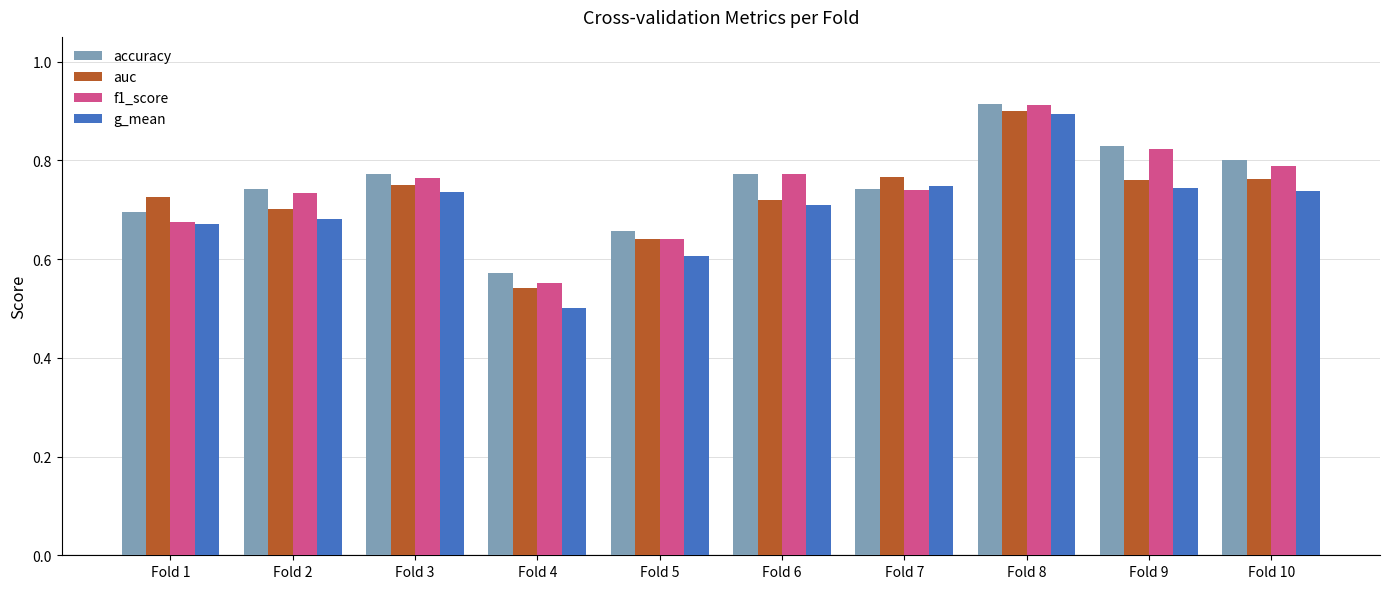

How many g_mean values are between 0 and 1?

10